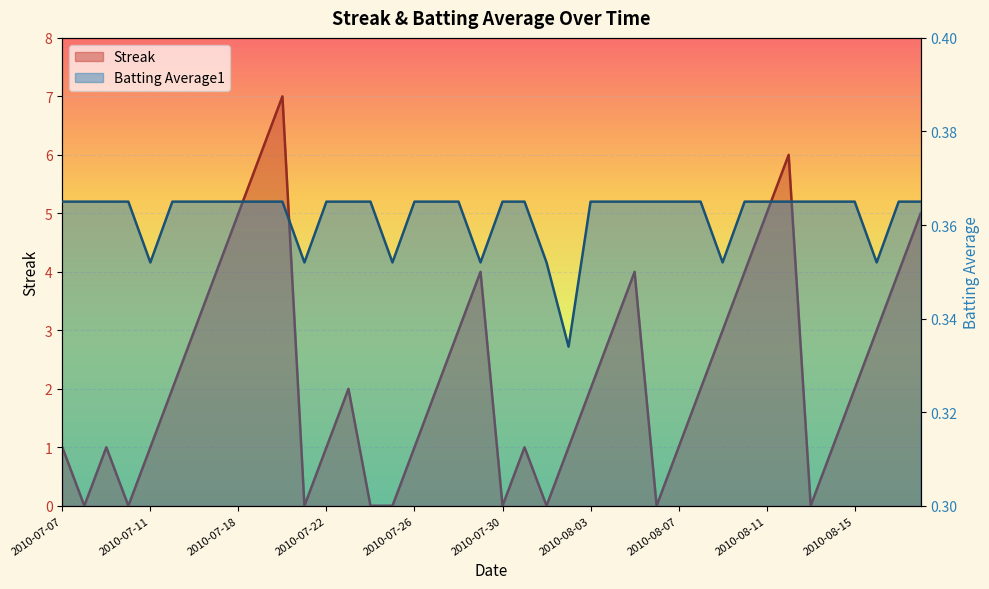

The value of Streak at 2010-07-15 is 3.4. True or false?

False